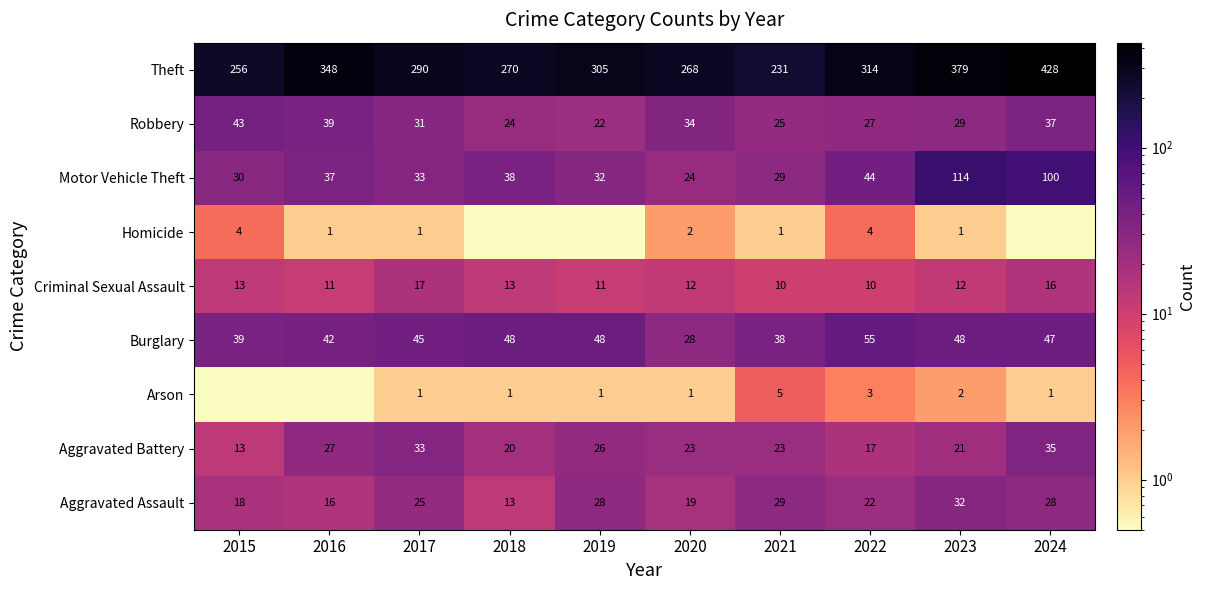

Where is Robbery nearest to the value 32?

2017